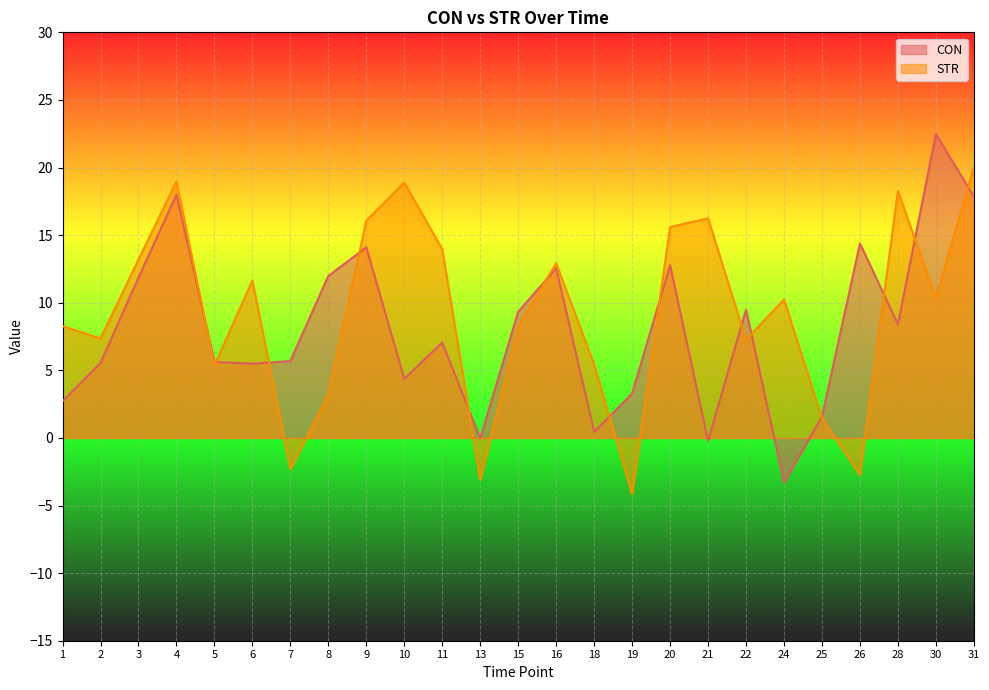

What is the total value across all series at 8?

15.2